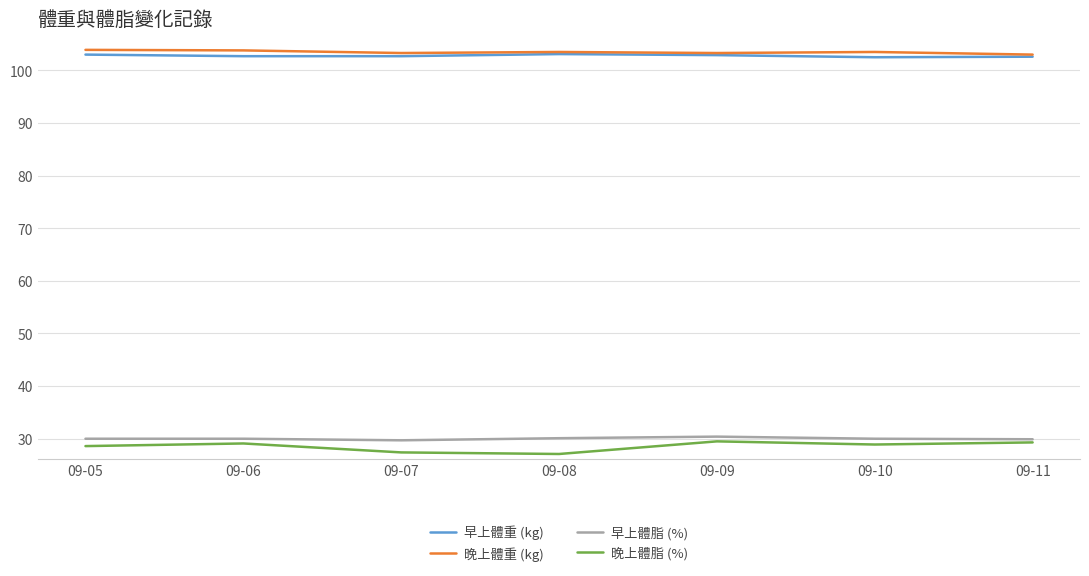

The 早上體脂 (%) series shows 30.1 at 09-08. True or false?

True